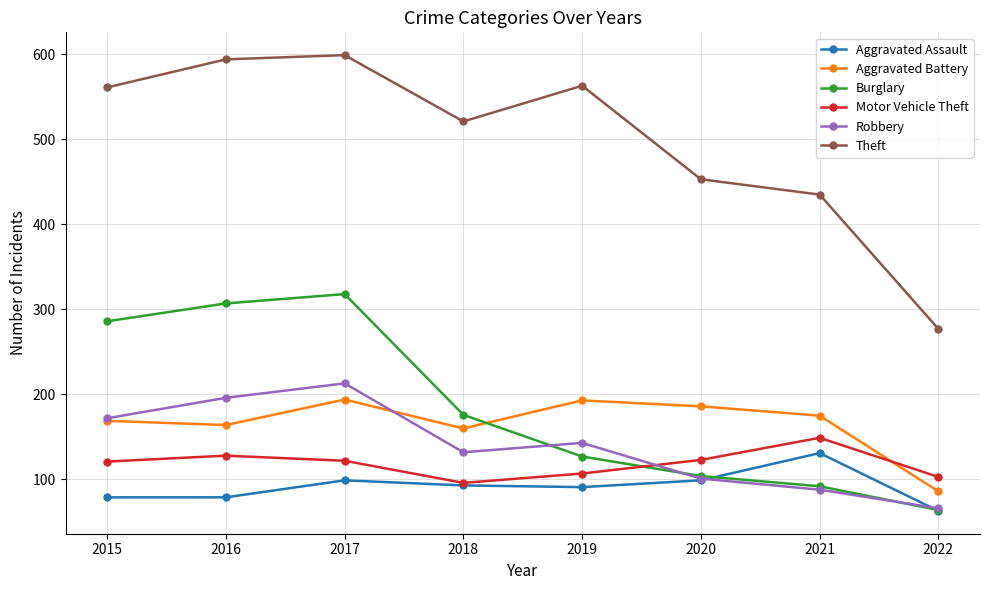

Is the value of Aggravated Assault at 2018 greater than the value of Motor Vehicle Theft at 2021?

No